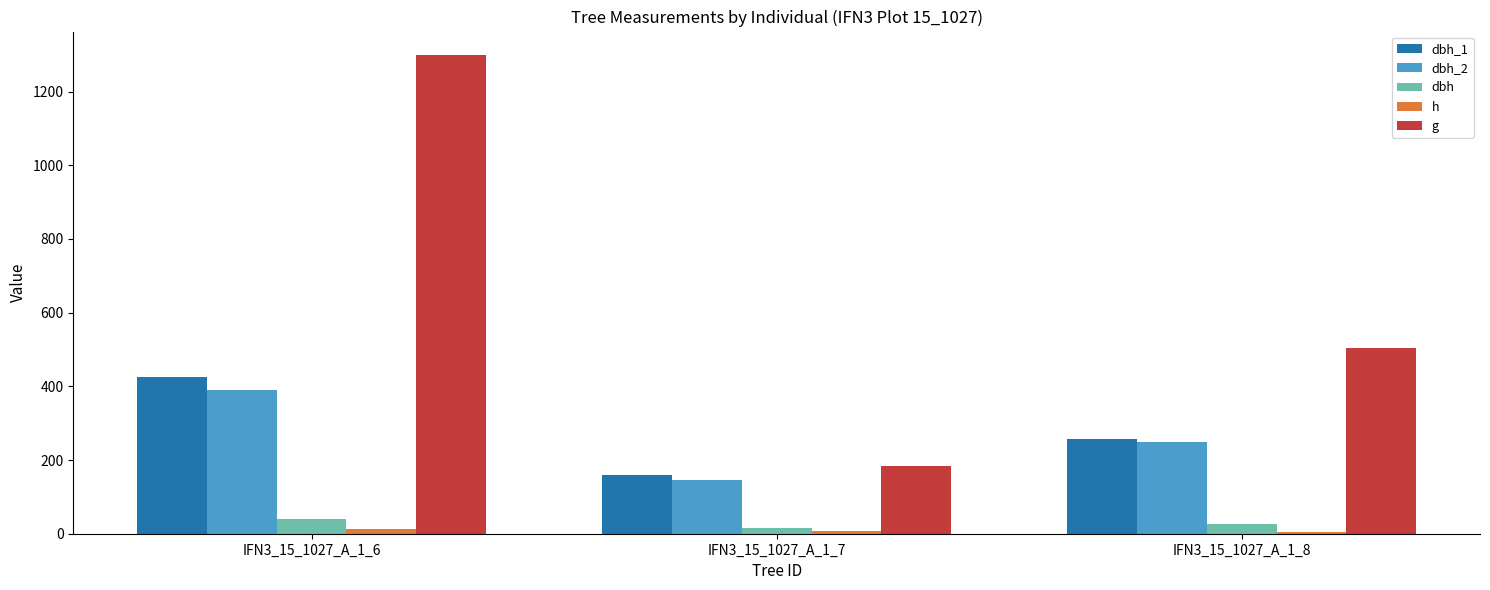

What value does the g series have at IFN3_15_1027_A_1_8?

502.7